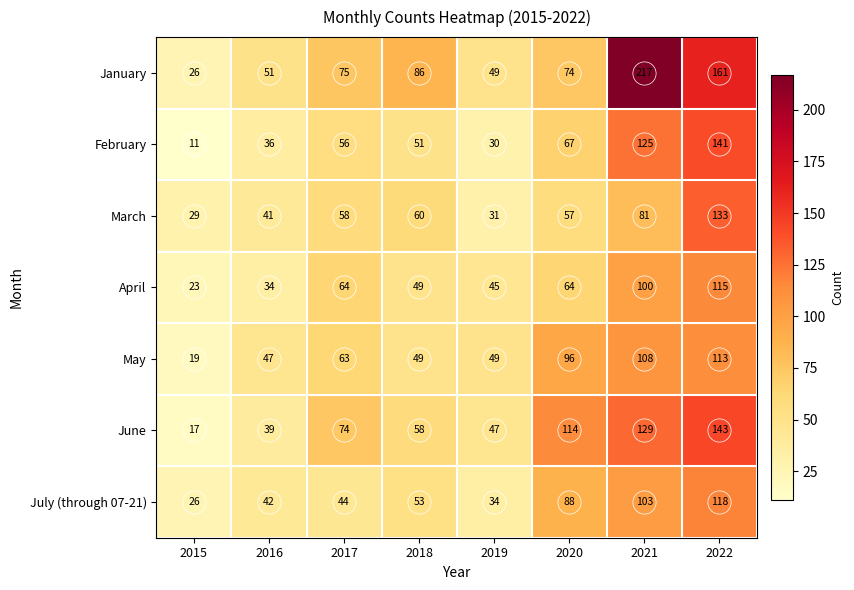

What is the total value across all series at 2018?

406